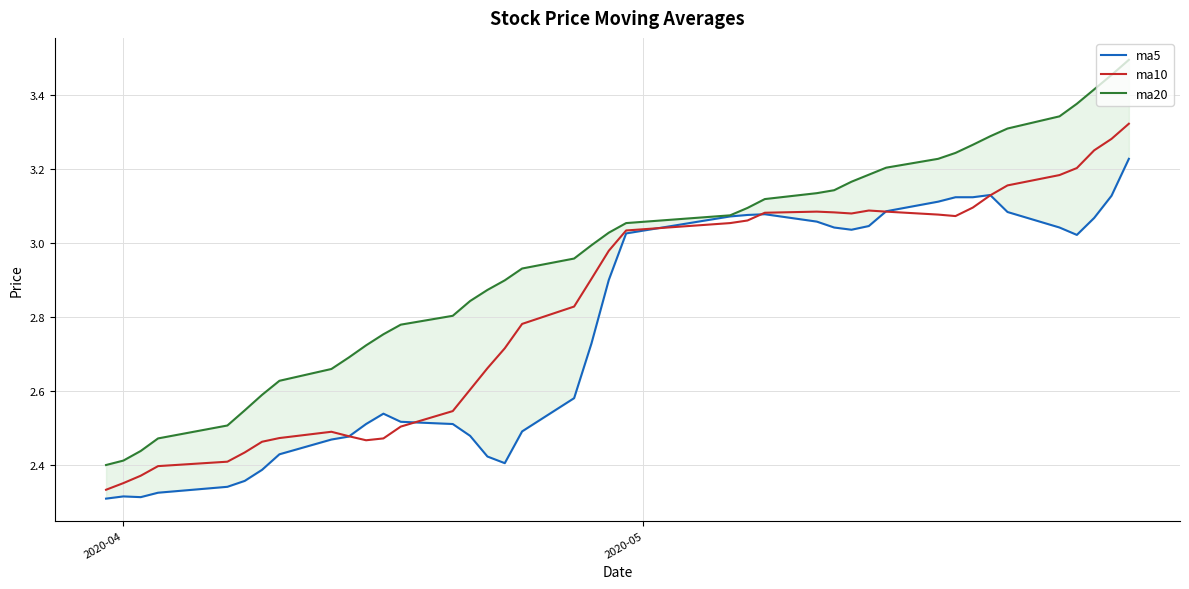

Reading left to right, extract all data points from this chart.

ma5: 2.3	2.3	2.3	2.3	2.3	2.4	2.4	2.4	2.5	2.5	2.5	2.5	2.5	2.5	2.5	2.4	2.4	2.5	2.6	2.7	2.9	3.0	3.1	3.1	3.1	3.1	3.0	3.0	3.0	3.1	3.1	3.1	3.1	3.1	3.1	3.0	3.0	3.1	3.1	3.2
ma10: 2.3	2.4	2.4	2.4	2.4	2.4	2.5	2.5	2.5	2.5	2.5	2.5	2.5	2.5	2.6	2.7	2.7	2.8	2.8	2.9	3.0	3.0	3.1	3.1	3.1	3.1	3.1	3.1	3.1	3.1	3.1	3.1	3.1	3.1	3.2	3.2	3.2	3.3	3.3	3.3
ma20: 2.4	2.4	2.4	2.5	2.5	2.5	2.6	2.6	2.7	2.7	2.7	2.8	2.8	2.8	2.8	2.9	2.9	2.9	3.0	3.0	3.0	3.1	3.1	3.1	3.1	3.1	3.1	3.2	3.2	3.2	3.2	3.2	3.3	3.3	3.3	3.3	3.4	3.4	3.5	3.5